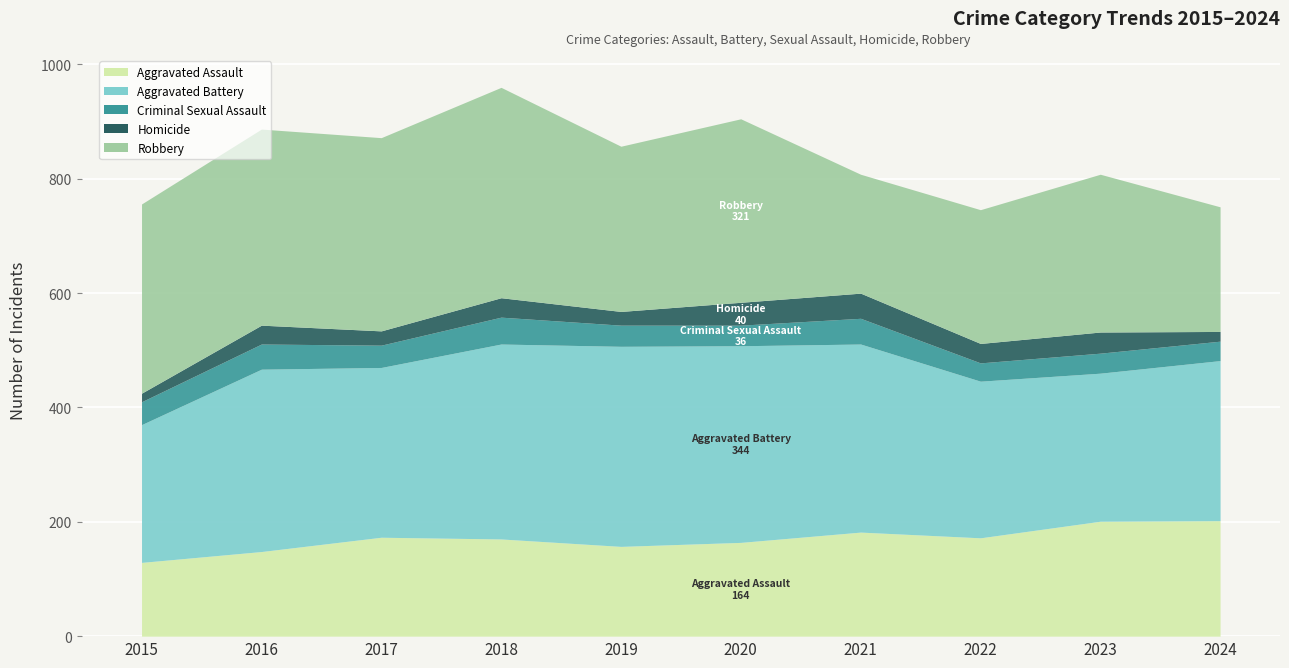

What is the smallest value displayed?

15